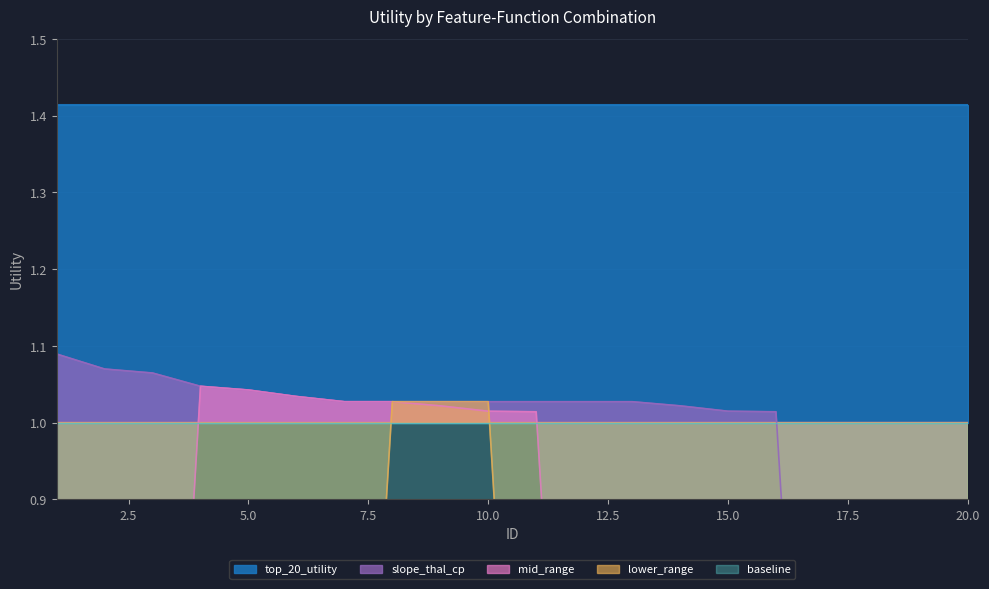

What is the difference between the second highest and minimum values in the mid_range series?

1.0